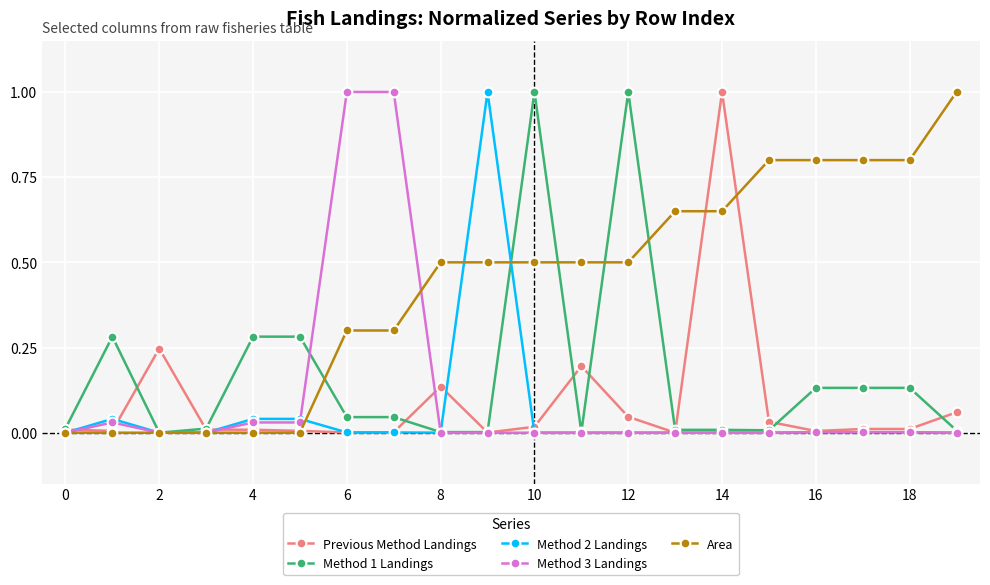

True or false: Method 2 Landings has more than 0 points higher than both neighbors.

True